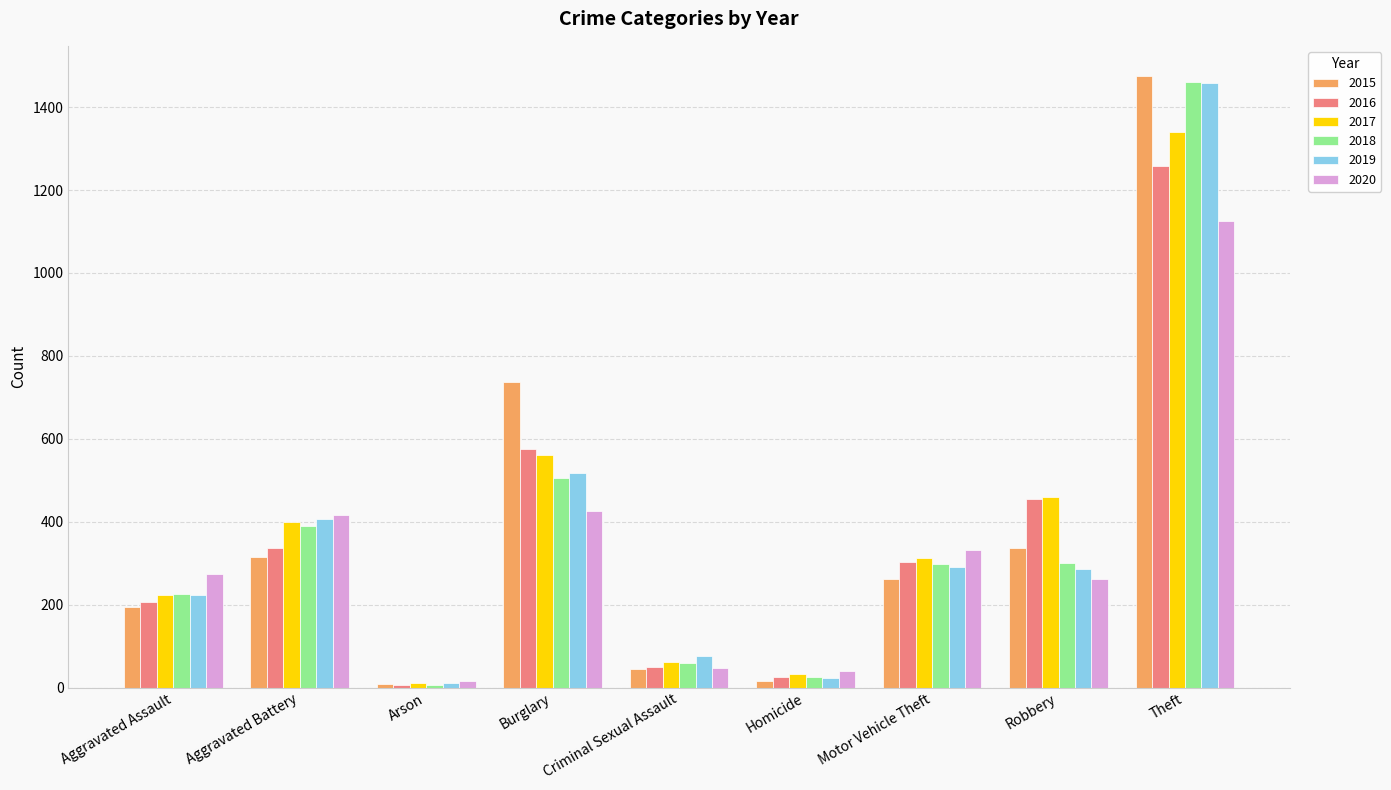

What position from the left is Aggravated Assault?

1